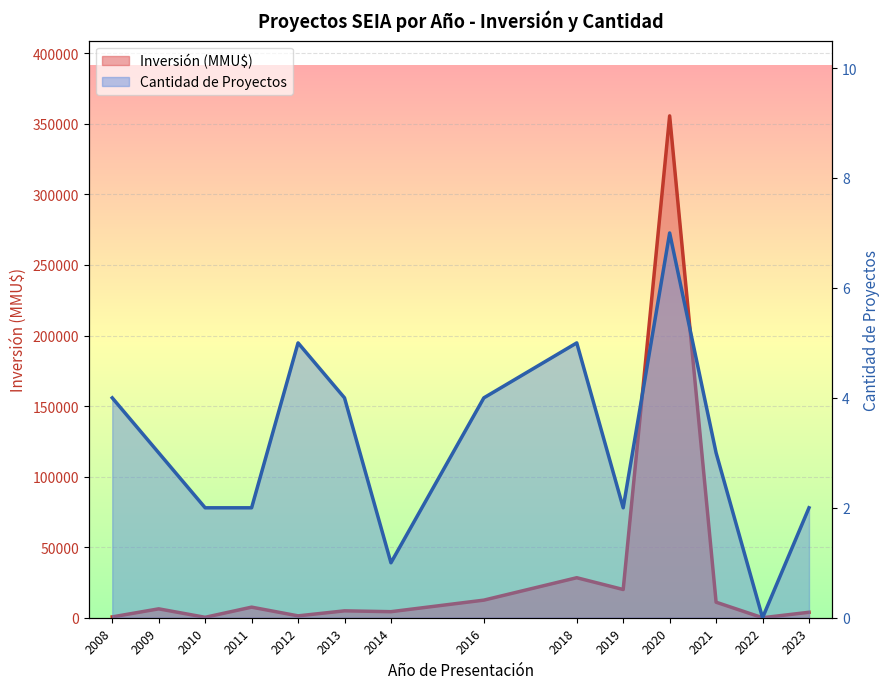

List the labels in order of Inversión (MMU$) trend value, smallest first.

2022, 2010, 2008, 2012, 2023, 2014, 2013, 2009, 2011, 2021, 2016, 2019, 2018, 2020